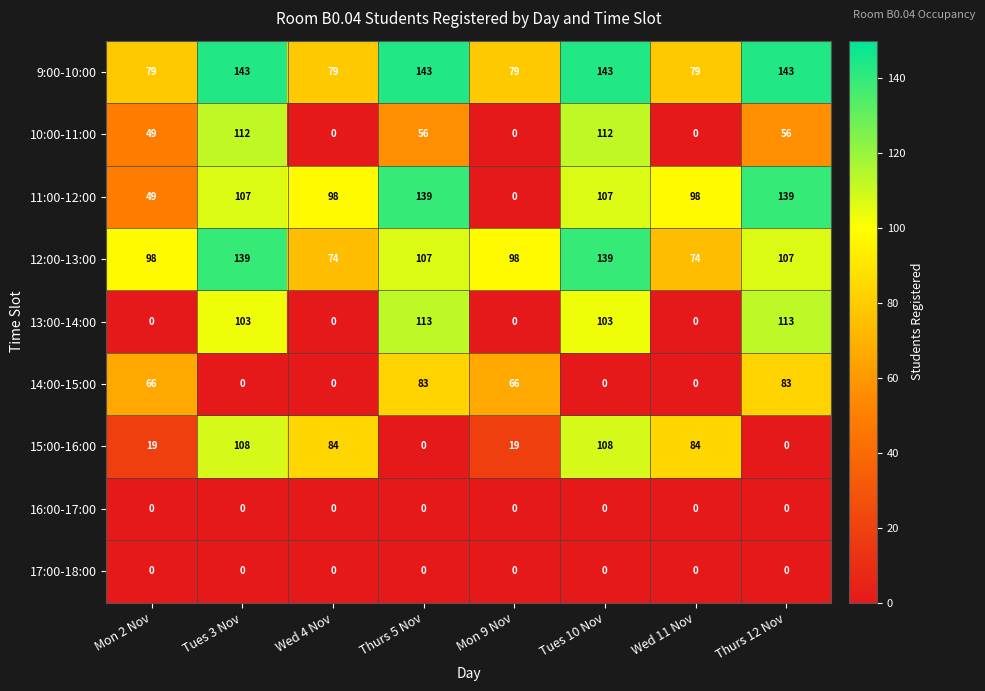

Which series changed the most between Tues 10 Nov and Thurs 12 Nov?

15:00-16:00